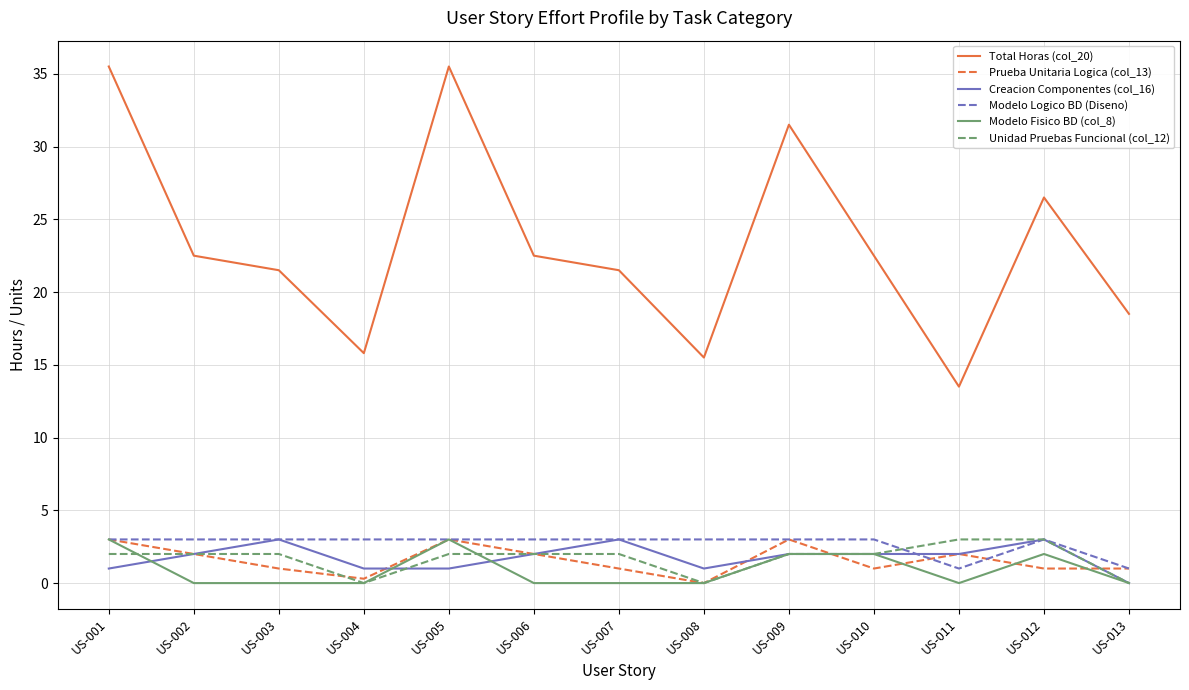

Is it true that Unidad Pruebas Funcional (col_12) equals 2.0 at US-001?

True